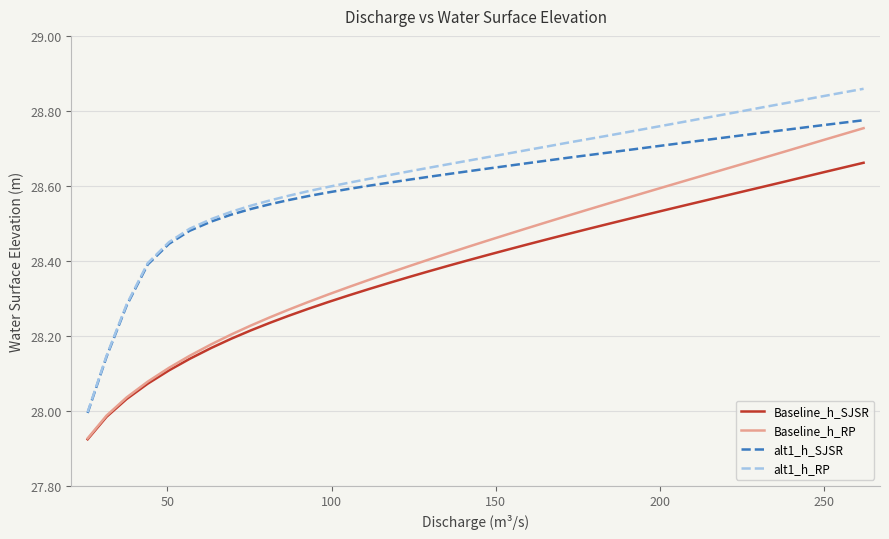

Rank the series by their maximum value, from lowest to highest.

Baseline_h_SJSR, Baseline_h_RP, alt1_h_SJSR, alt1_h_RP